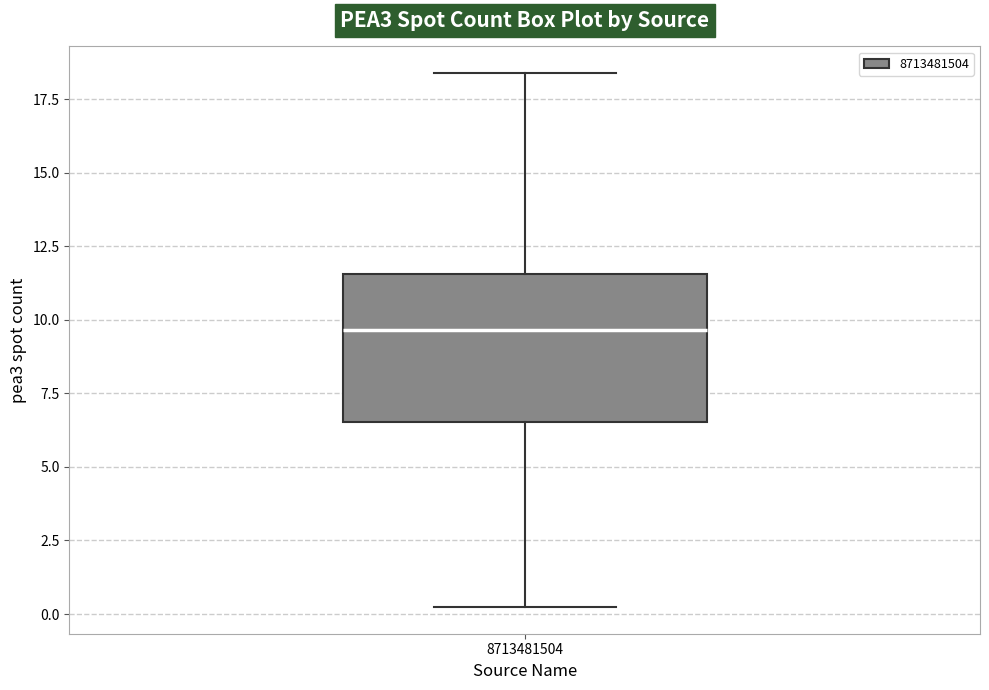

Transcribe this box plot: give where the median line is, the range the box spans, and where the two whiskers end, as read against the y-axis. The values are not printed on the chart, so give them approximately, as read against the axis.

median 9.5, box 6.5 to 11.5, whiskers 0.0 to 18.5